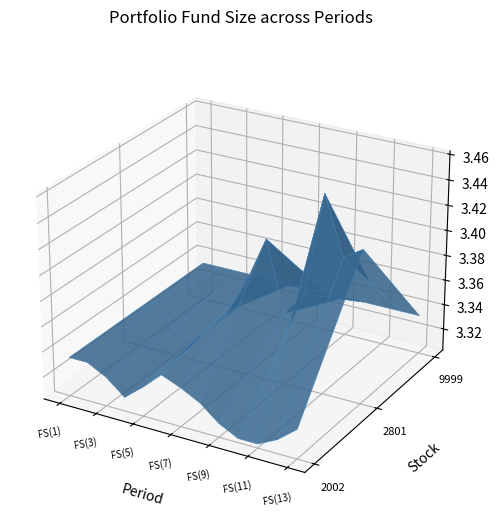

Reading left to right, extract all data points from this chart.

2002: FS(1)=3333333.0	FS(2)=3333333.0	FS(3)=3325683.0	FS(4)=3313443.0	FS(5)=3325683.0	FS(6)=3339453.0	FS(7)=3333333.0	FS(8)=3325683.0	FS(9)=3313443.0	FS(10)=3305793.0	FS(11)=3305793.0	FS(12)=3313443.0	FS(13)=3325683.0
2801: FS(1)=3333333.0	FS(2)=3342853.0	FS(3)=3323813.0	FS(4)=3314293.0	FS(5)=3333333.0	FS(6)=3349993.0	FS(7)=3378553.0	FS(8)=3414253.0	FS(9)=3359513.0	FS(10)=3378553.0	FS(11)=3459473.0	FS(12)=3414253.0	FS(13)=3423773.0
9999: FS(1)=3333333.0	FS(2)=3333333.0	FS(3)=3333333.0	FS(4)=3333333.0	FS(5)=3333333.0	FS(6)=3333333.0	FS(7)=3333333.0	FS(8)=3333333.0	FS(9)=3333333.0	FS(10)=3333333.0	FS(11)=3333333.0	FS(12)=3333333.0	FS(13)=3333333.0